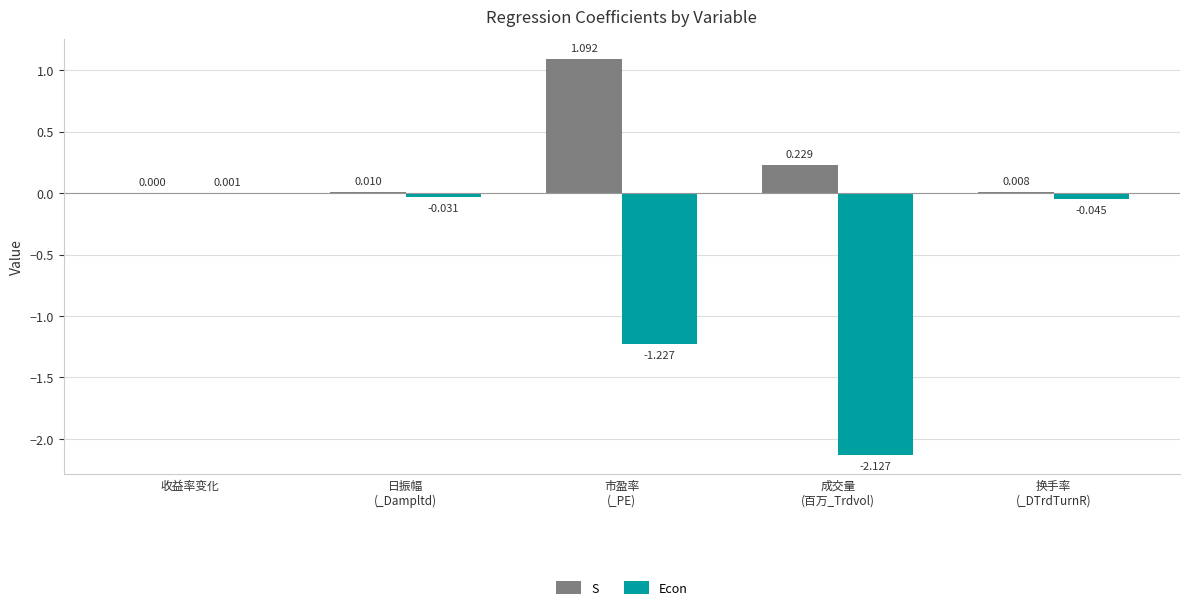

Where does the Econ series first go above 0?

收益率变化